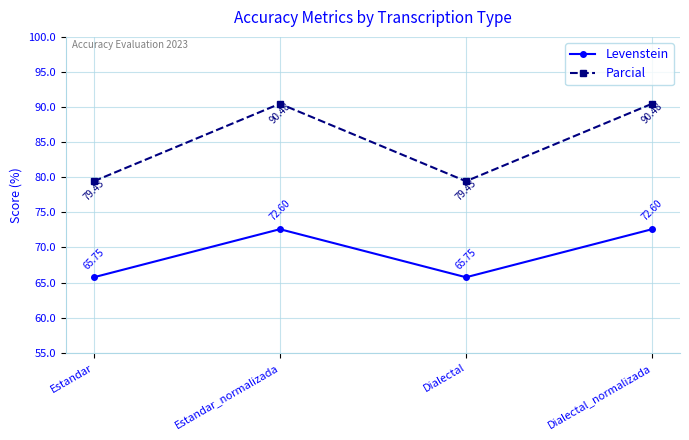

At how many categories does at least one series exceed 72?

4